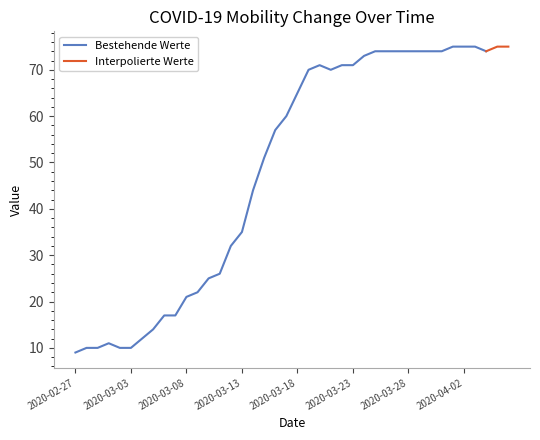

Where is the first local maximum?

2020-03-01